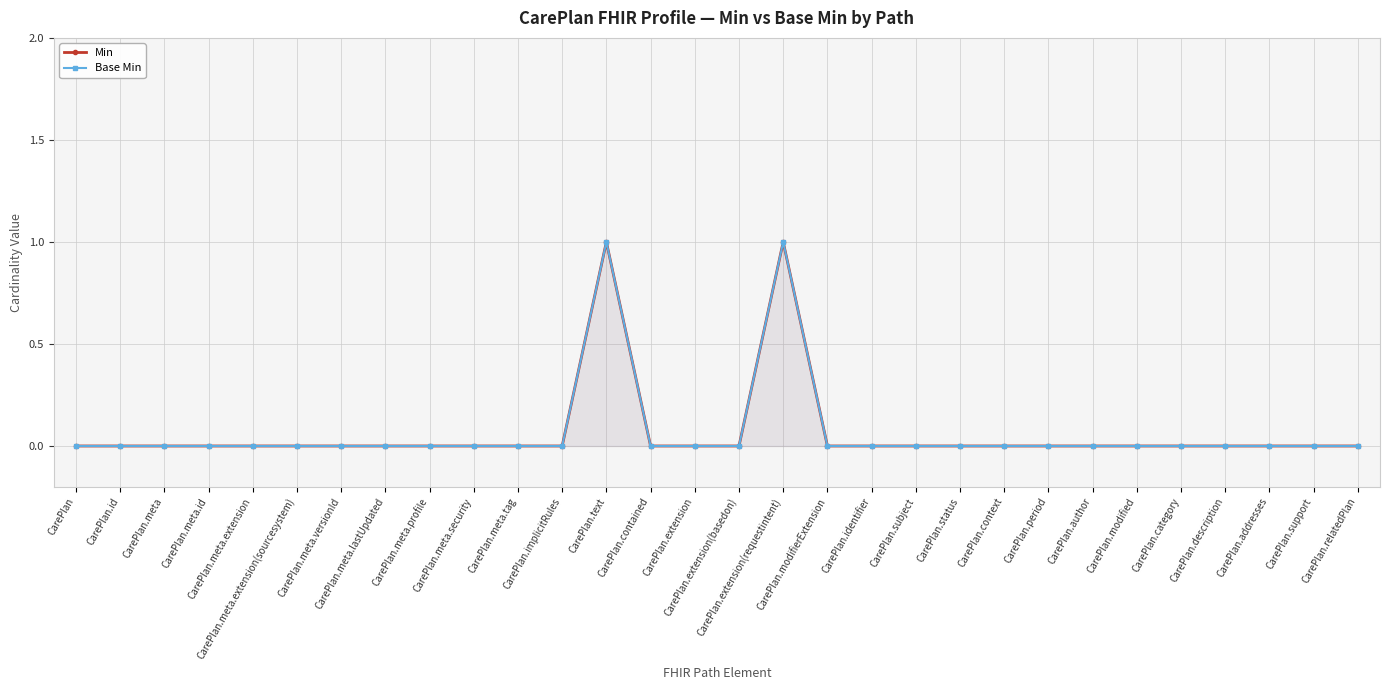

What is the difference between the maximum and minimum values in the Base Min series?

1